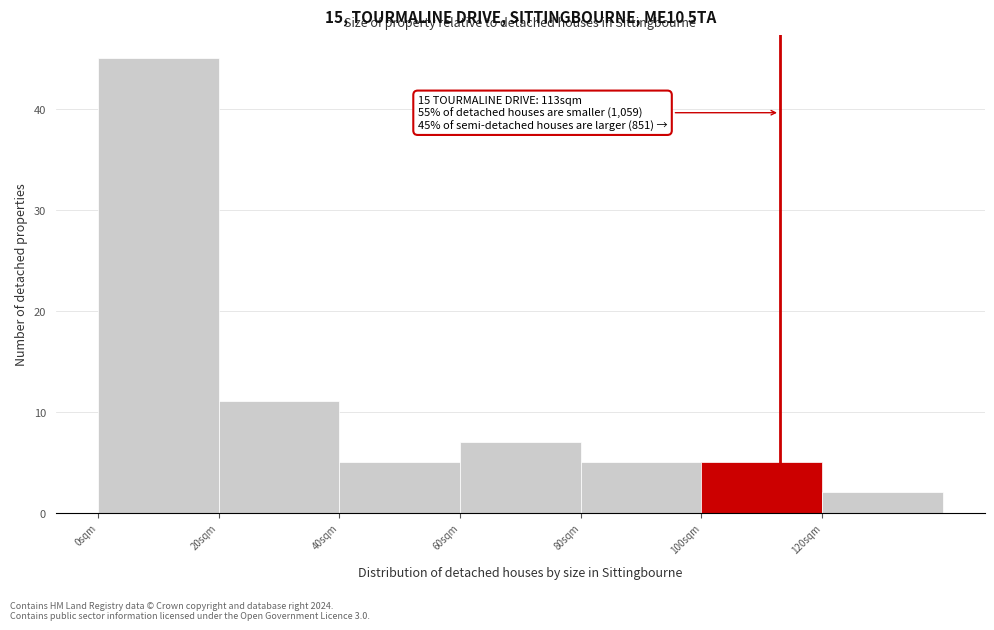

Which range on the x-axis has the tallest bar?

0 to 20